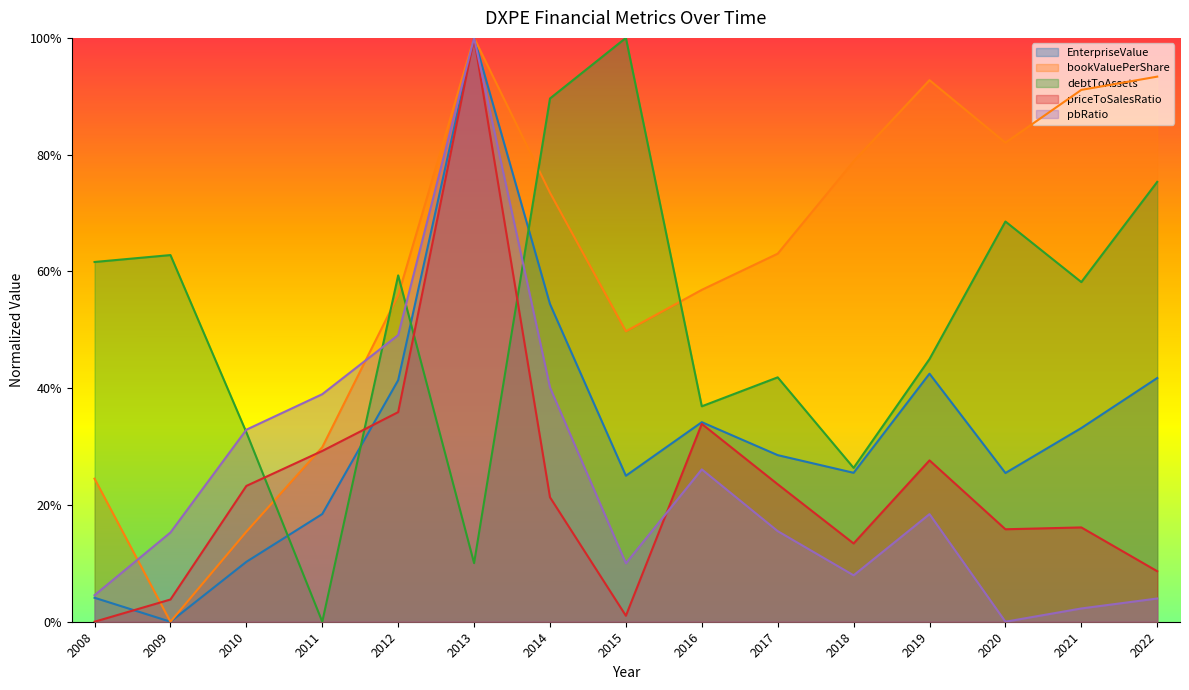

At how many categories does at least one series exceed 0?

15